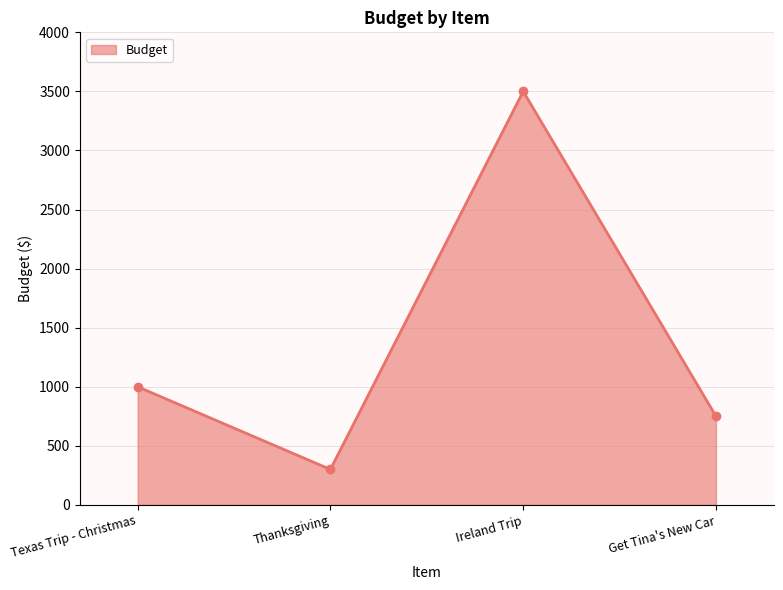

What is the sum of all values?

5550